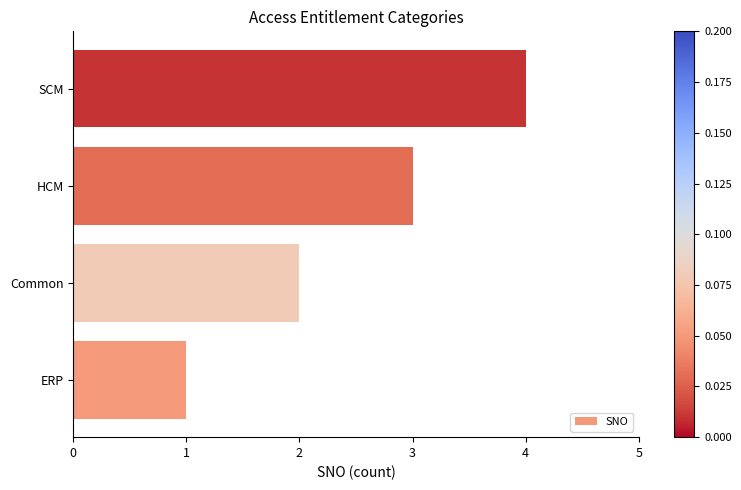

Count the number of categories in the chart.

4